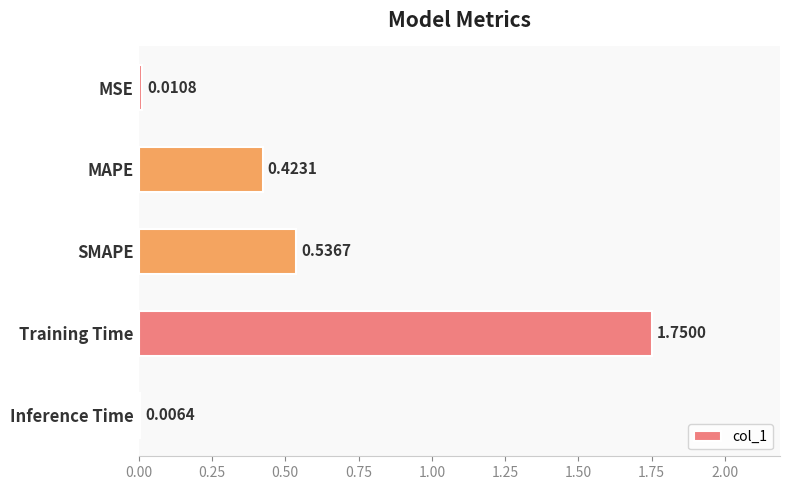

What is the change in value from SMAPE to Training Time?

+1.2